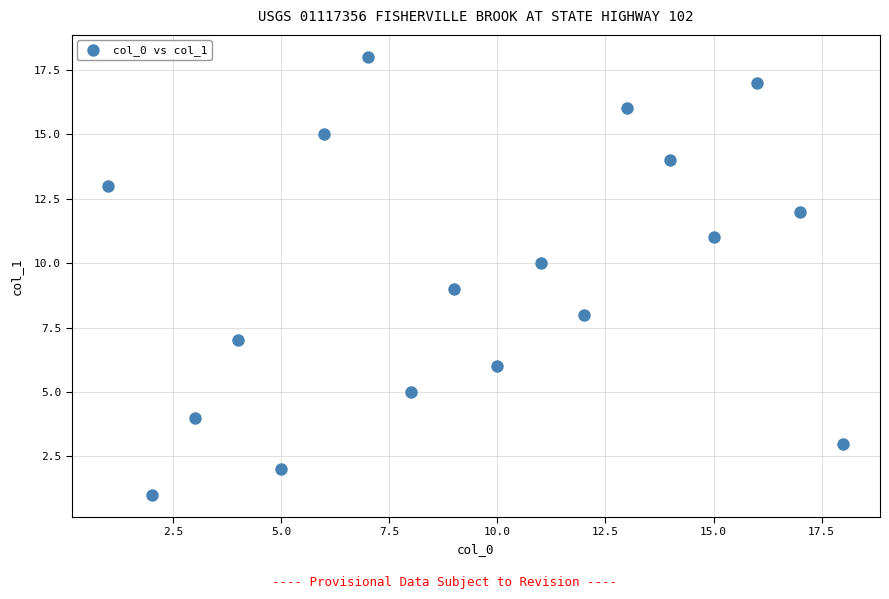

What is the range of Y values (max minus min)?

17